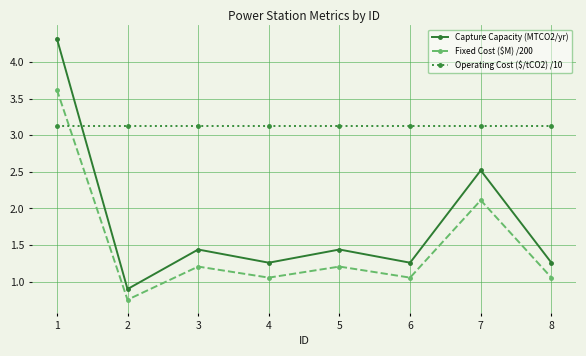

At 4, list the series in order from smallest to largest.

Fixed Cost ($M) /200, Capture Capacity (MTCO2/yr), Operating Cost ($/tCO2) /10